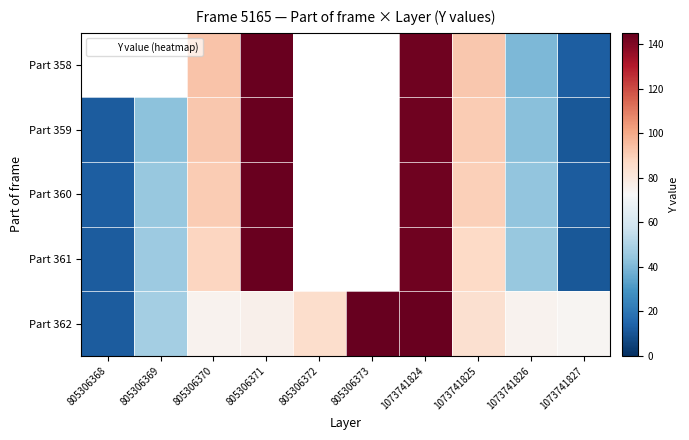

What is the approximate value of Part 358 at 1073741824?

143.0